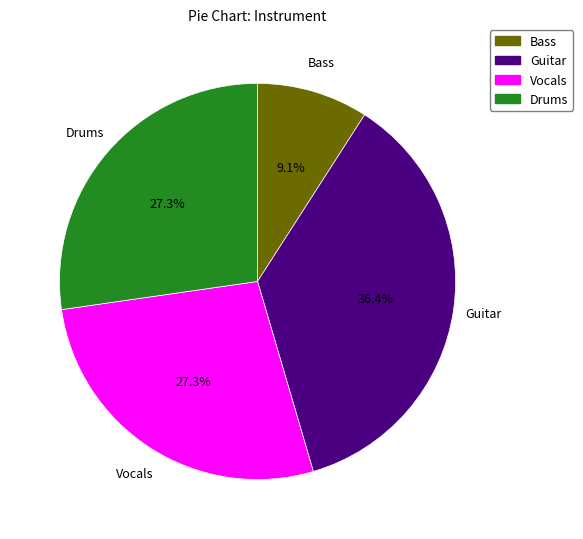

How many slices are in this pie chart?

4